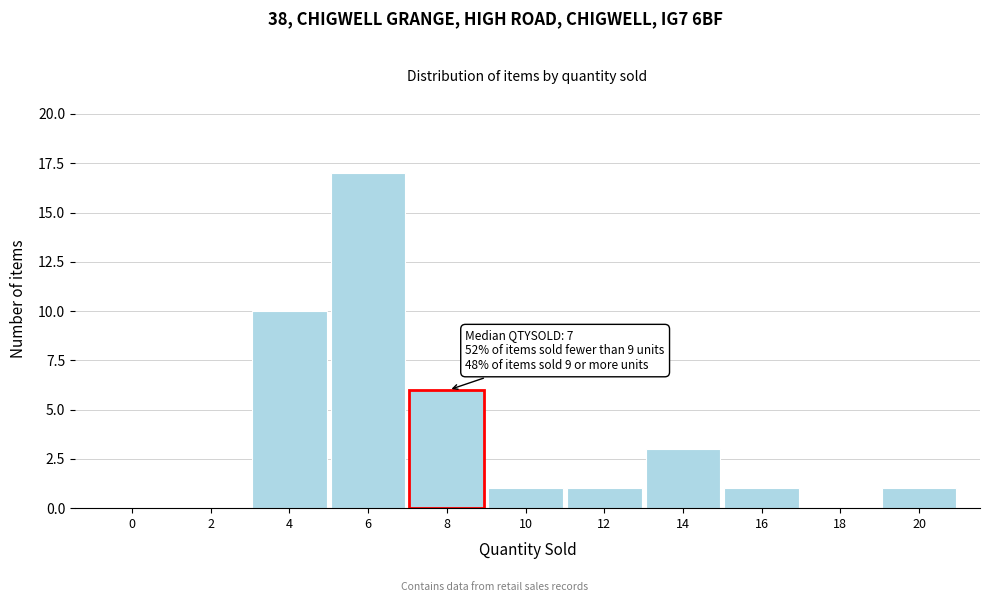

Reading right to left, list all the values displayed in this chart.

20=1	18=0	16=1	14=3	12=1	10=1	8=6	6=17	4=10	2=0	0=0